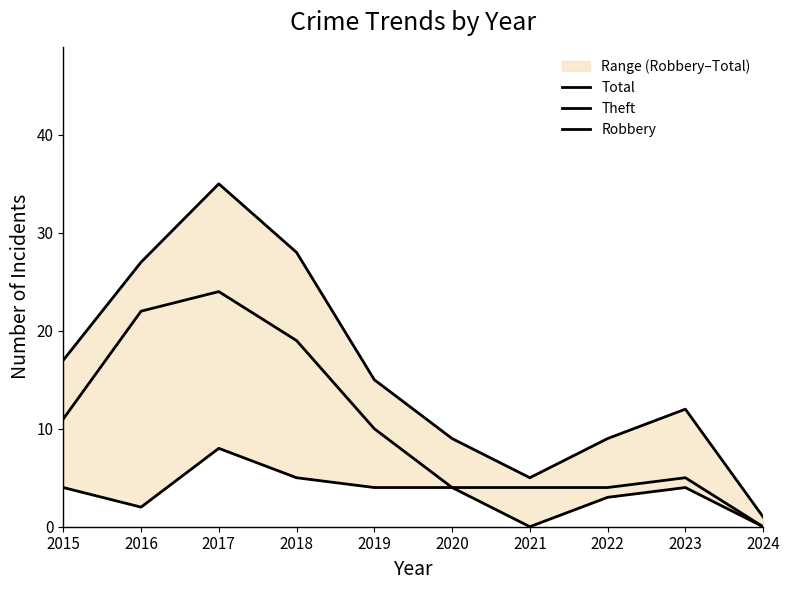

Which has a higher value, 2019 or 2022?

2019